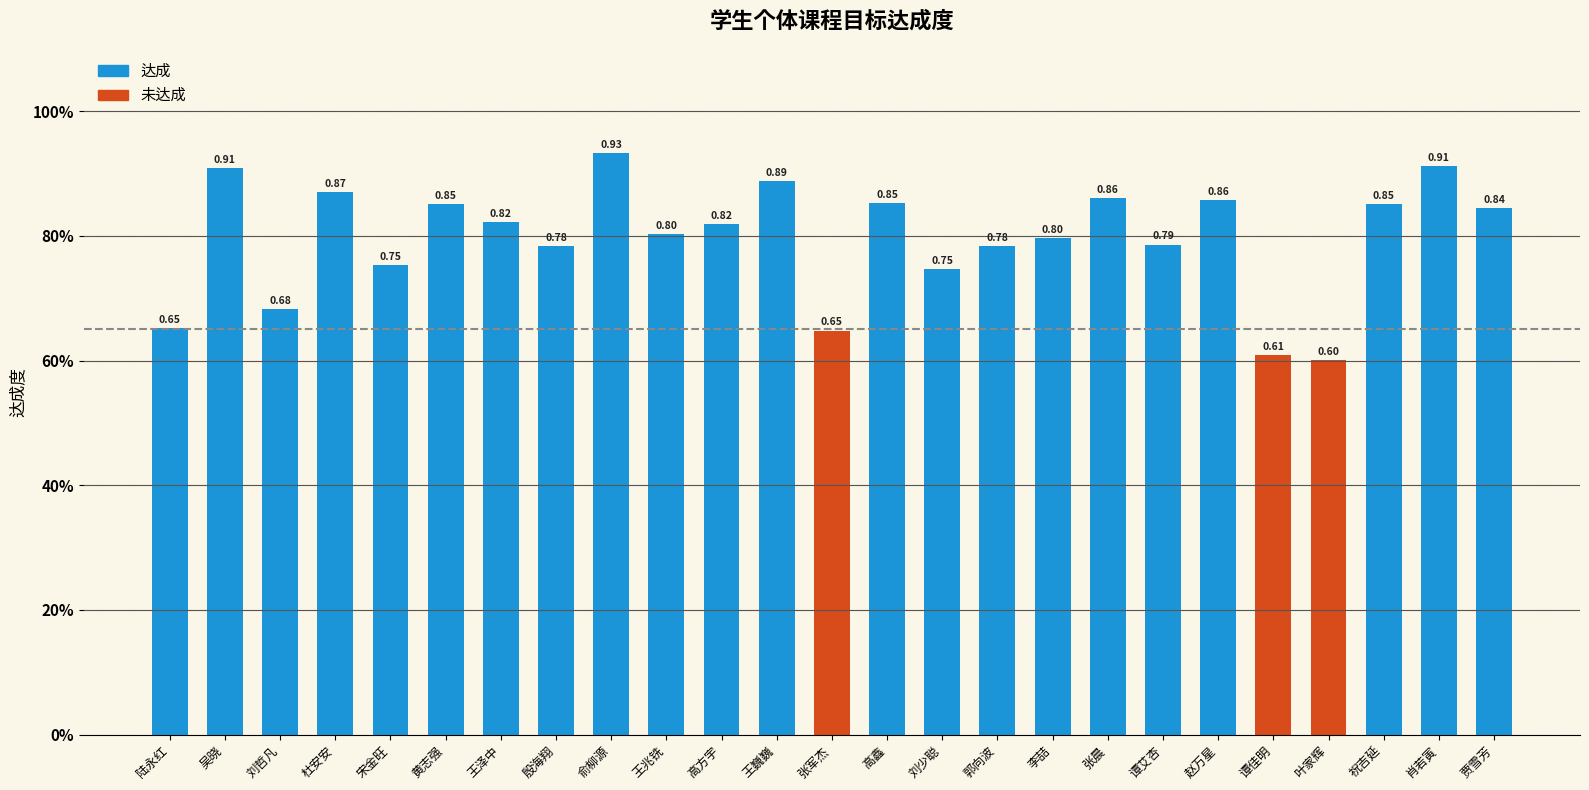

Are the bars horizontal?

No